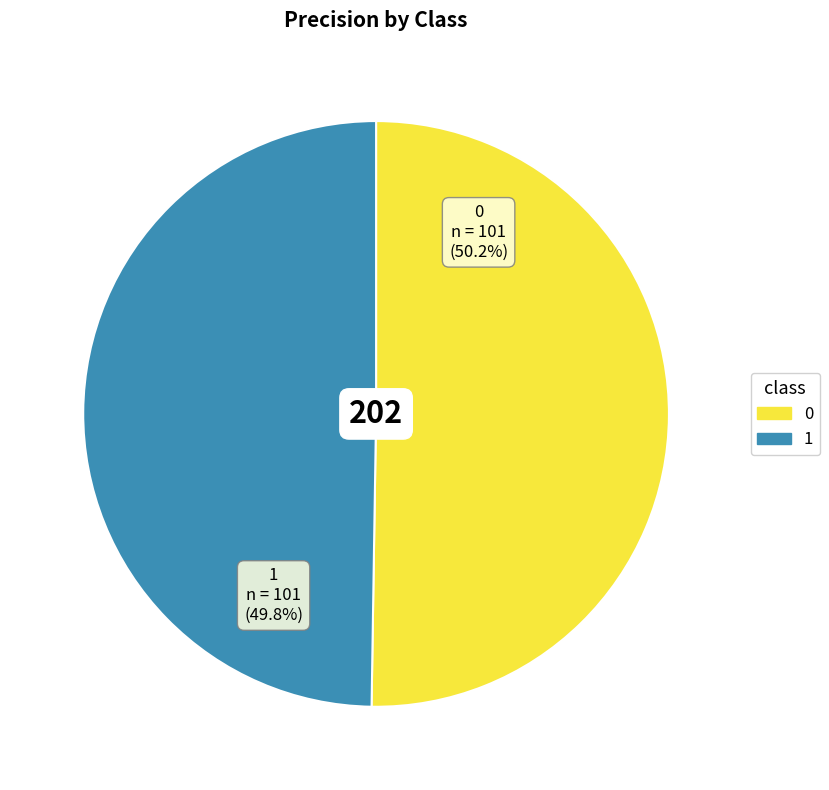

Does any single category account for the majority?

Yes